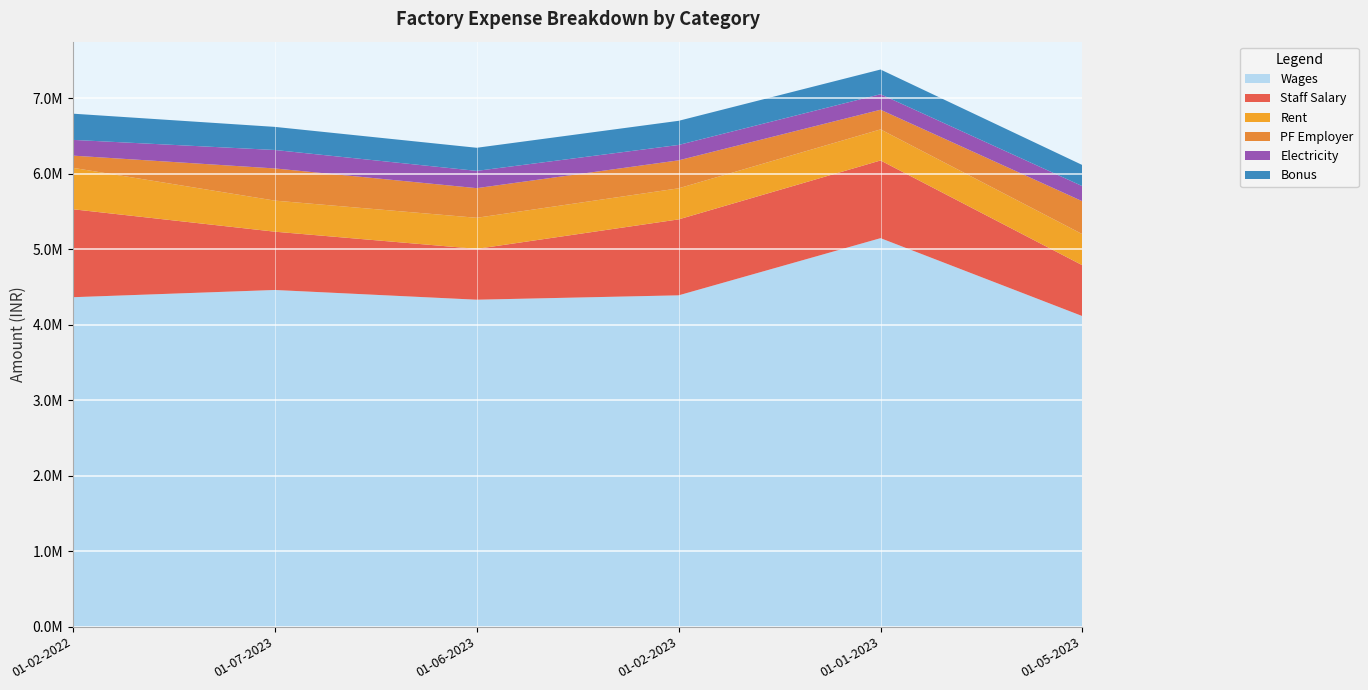

Reading left to right, list all the values displayed in this chart.

Wages: 01-02-2022=4362959.0	01-07-2023=4458745.0	01-06-2023=4329935.0	01-02-2023=4387824.0	01-01-2023=5144966.0	01-05-2023=4112404.0
Staff Salary: 01-02-2022=1164907.0	01-07-2023=772058.0	01-06-2023=673330.0	01-02-2023=1005822.0	01-01-2023=1028992.0	01-05-2023=673330.0
Rent: 01-02-2022=548800.0	01-07-2023=411600.0	01-06-2023=411600.0	01-02-2023=411600.0	01-01-2023=411600.0	01-05-2023=411600.0
PF Employer: 01-02-2022=161512.7	01-07-2023=425985.0	01-06-2023=392515.0	01-02-2023=370417.0	01-01-2023=260198.0	01-05-2023=436019.0
Electricity: 01-02-2022=208500.0	01-07-2023=244423.2	01-06-2023=228735.5	01-02-2023=203894.6	01-01-2023=205747.5	01-05-2023=200101.3
Bonus: 01-02-2022=347030.5	01-07-2023=305977.2	01-06-2023=305977.2	01-02-2023=319644.7	01-01-2023=326919.3	01-05-2023=279387.7